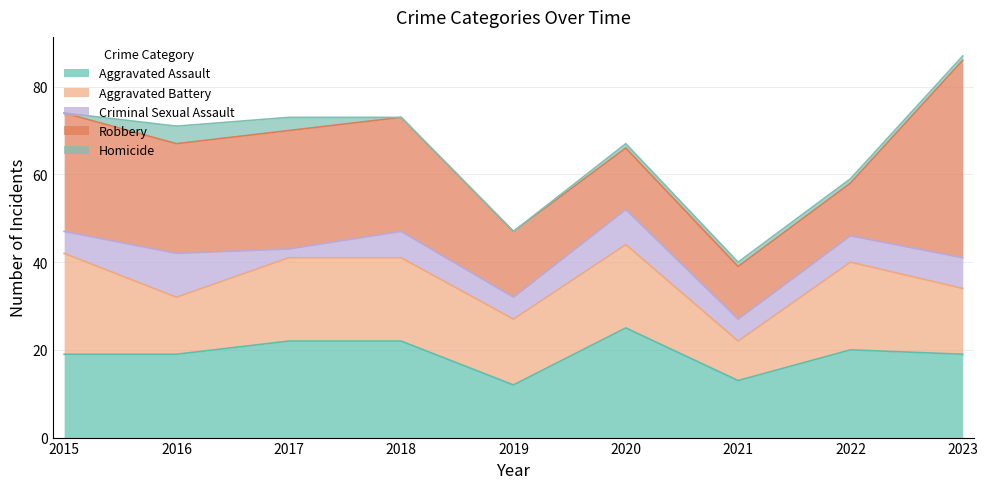

Rank the categories by Criminal Sexual Assault value from lowest to highest.

2017, 2015, 2019, 2021, 2018, 2022, 2023, 2020, 2016